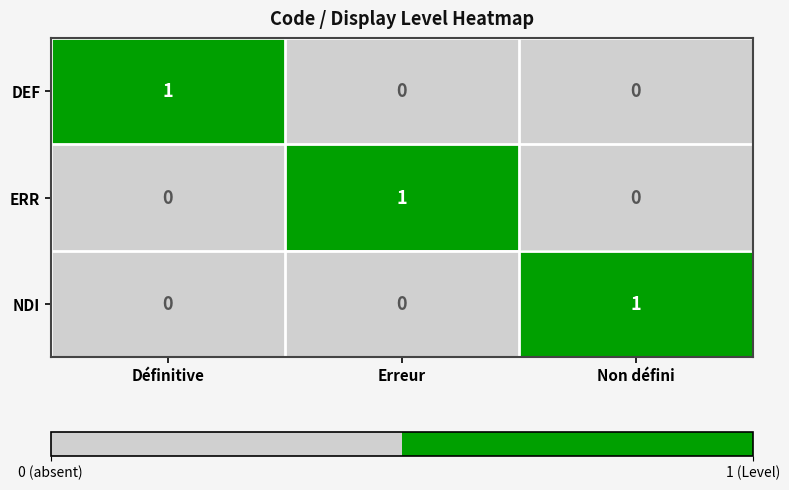

The DEF series shows 1 at Définitive. True or false?

True